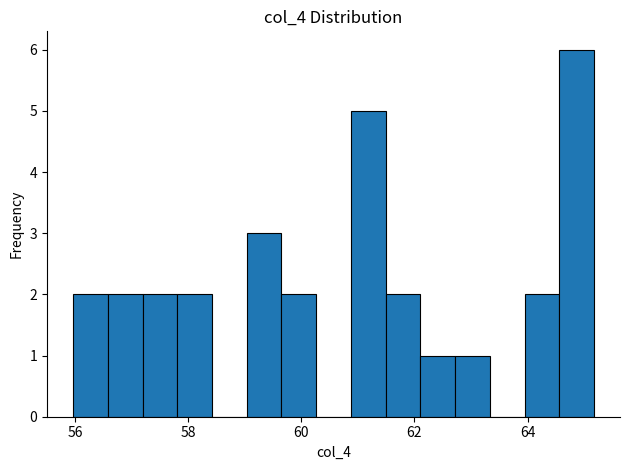

Around what value on the x-axis is the tallest bar? Give the approximate position of its centre, as read against the axis.

64.8